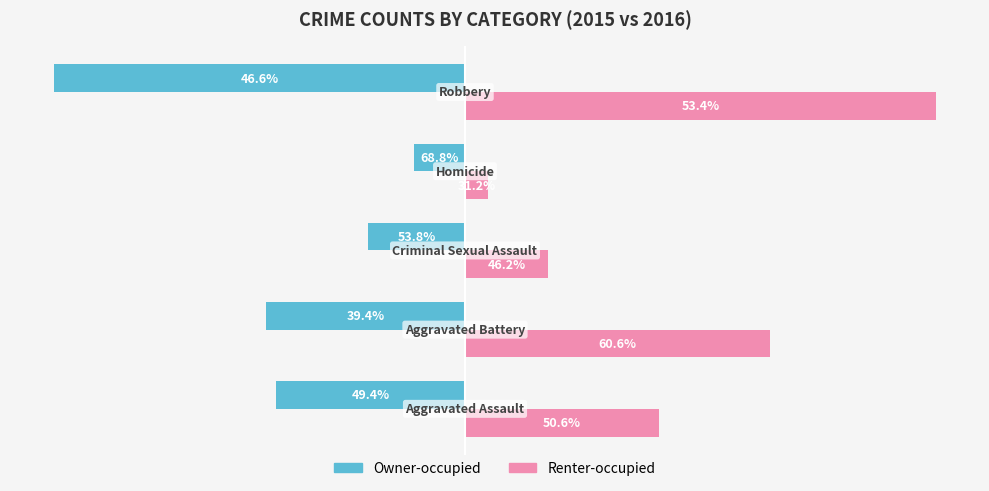

What is the sum of all Owner-occupied values?

-205